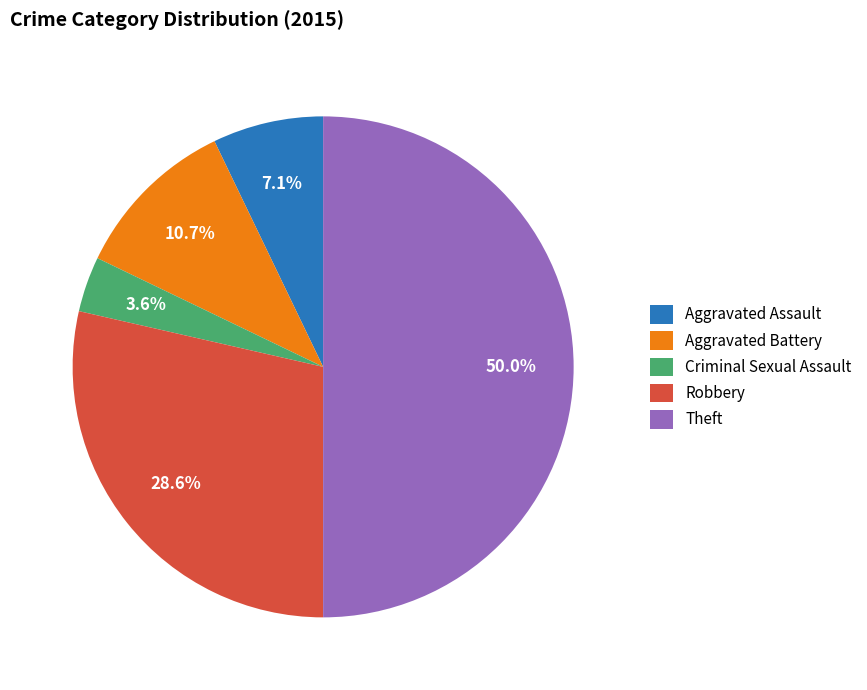

Combined, what portion of the pie is Aggravated Battery and Robbery?

39.3%